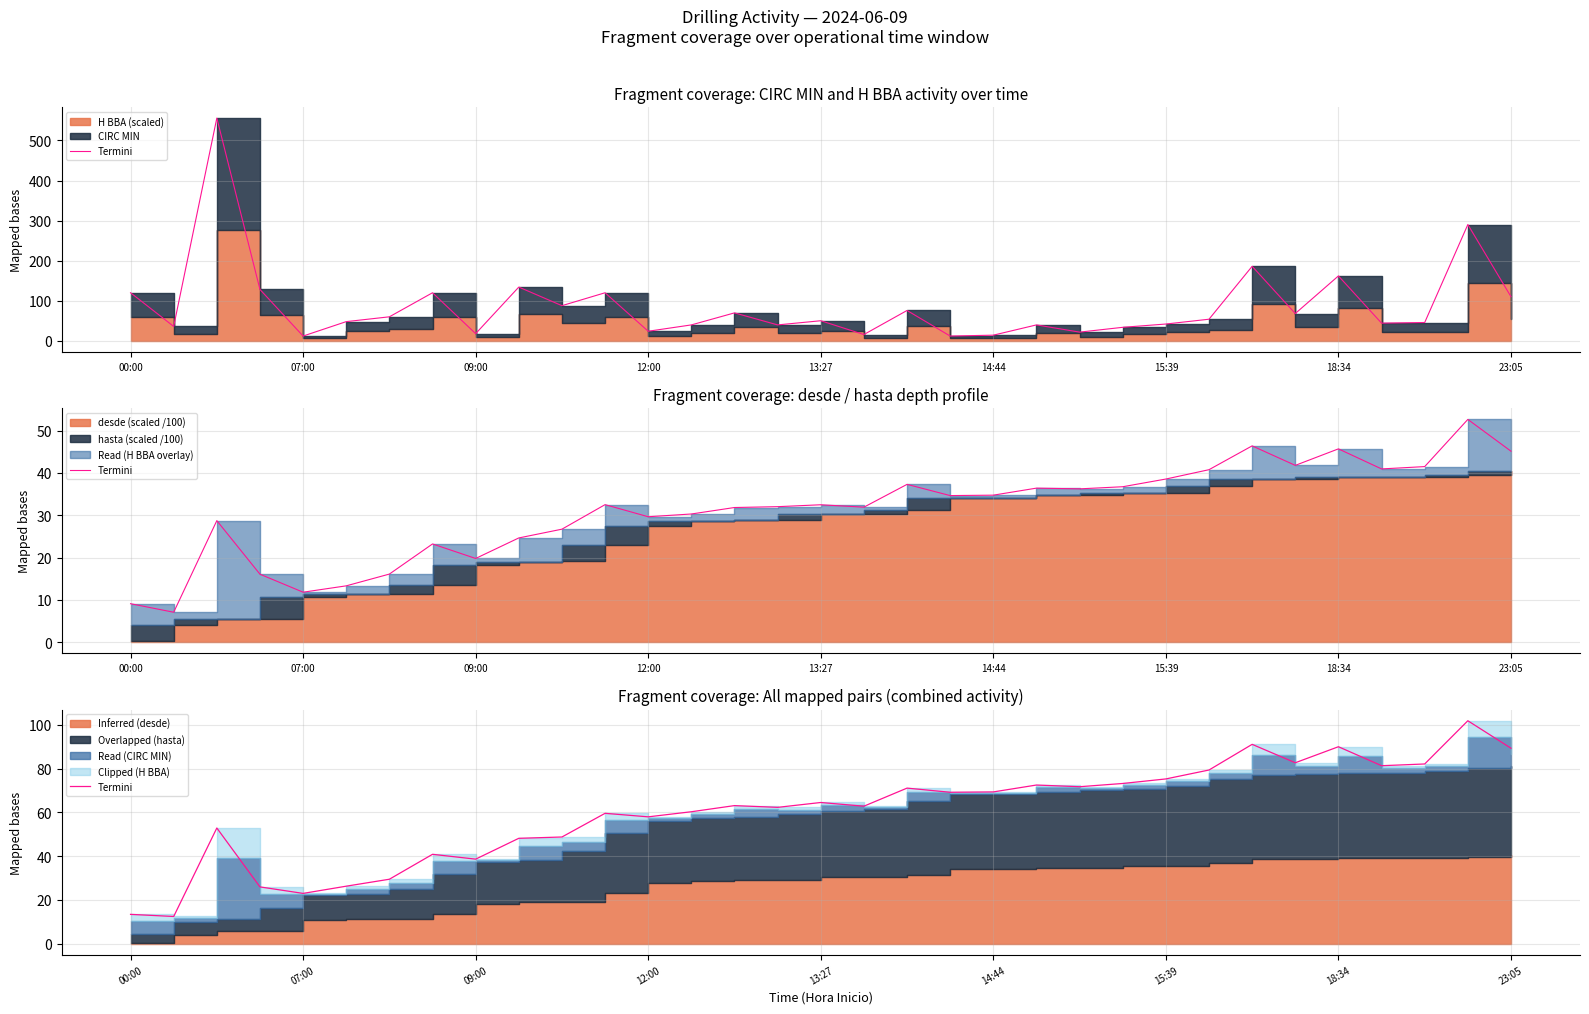

Where is the first local minimum?

07:00